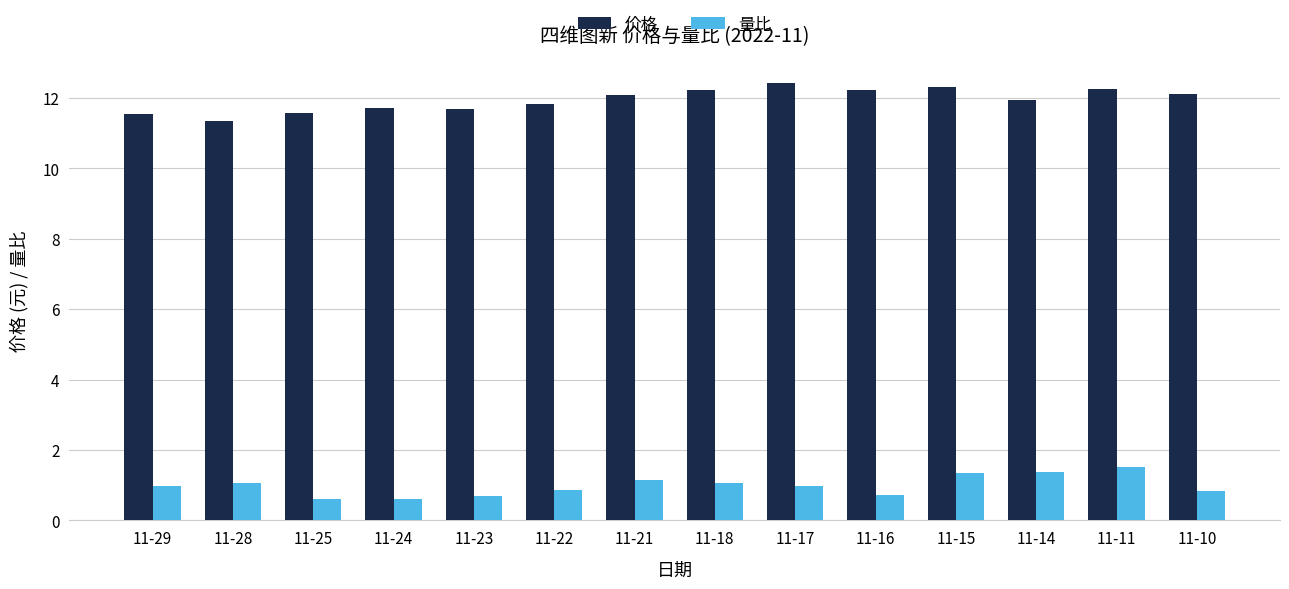

How many bars are there in each group?

2